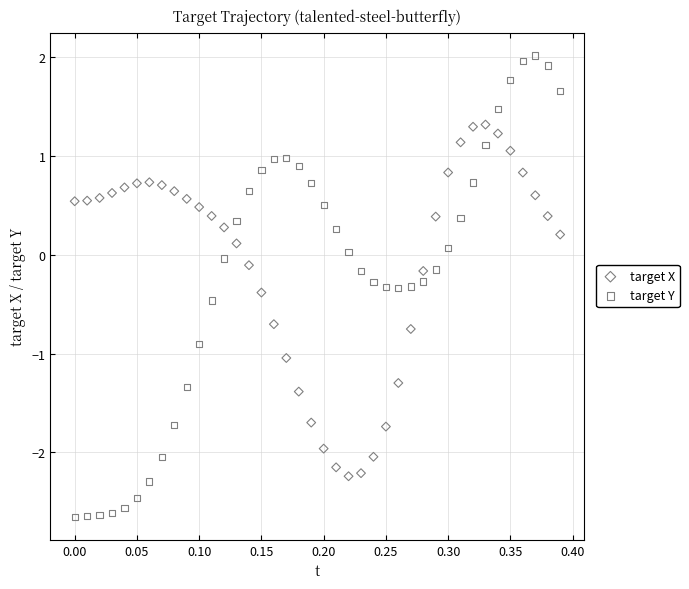

Across all data points, what is the range of Y values (max minus min)?

4.7